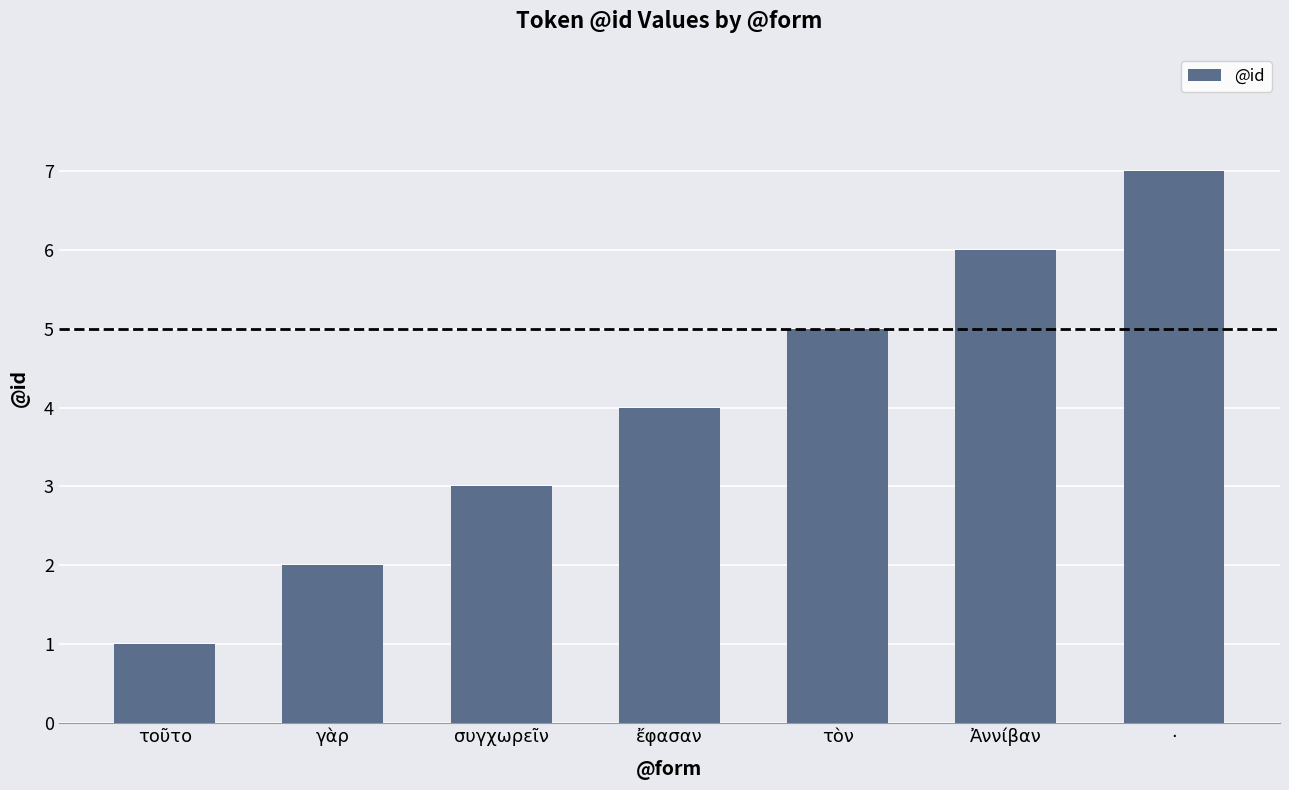

True or false: the data shows 3 at γὰρ.

False